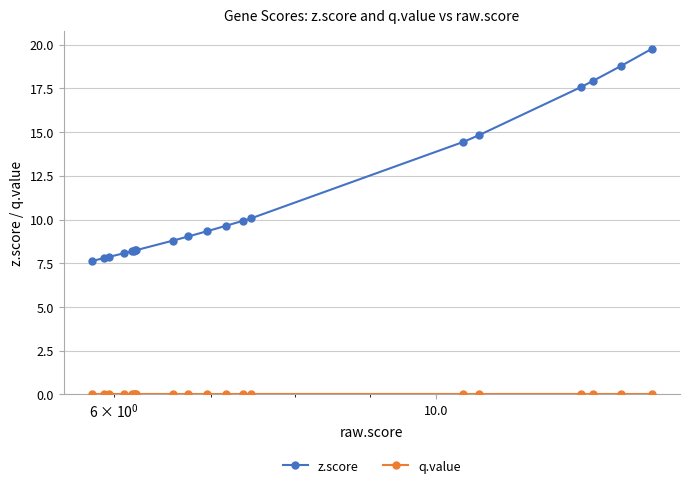

What is the average value of the z.score series?

11.2